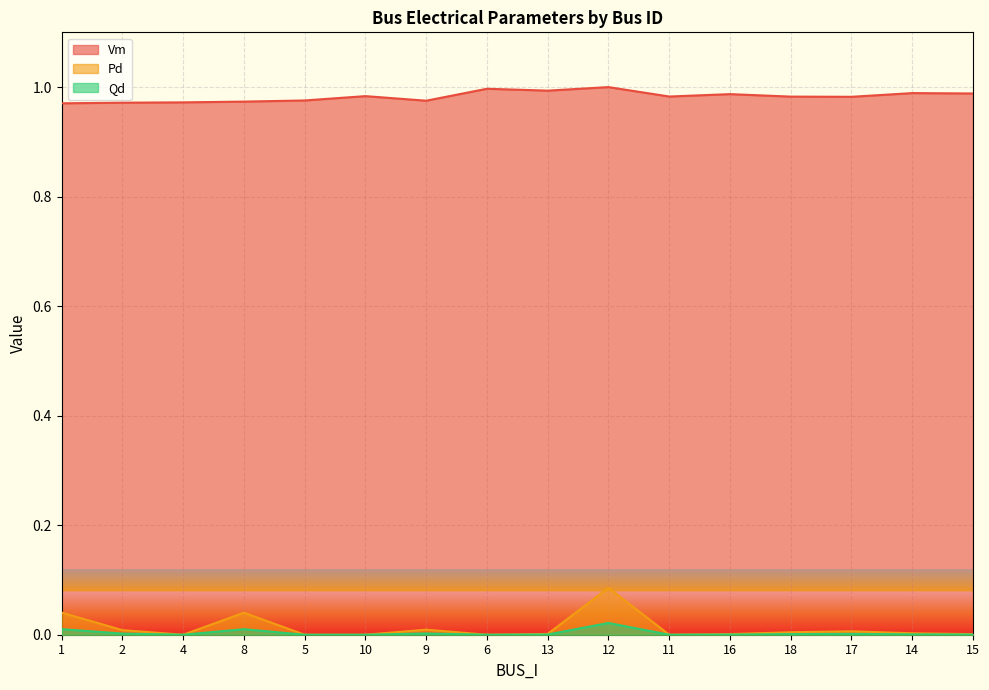

What is the total value across all series at 11?

1.0